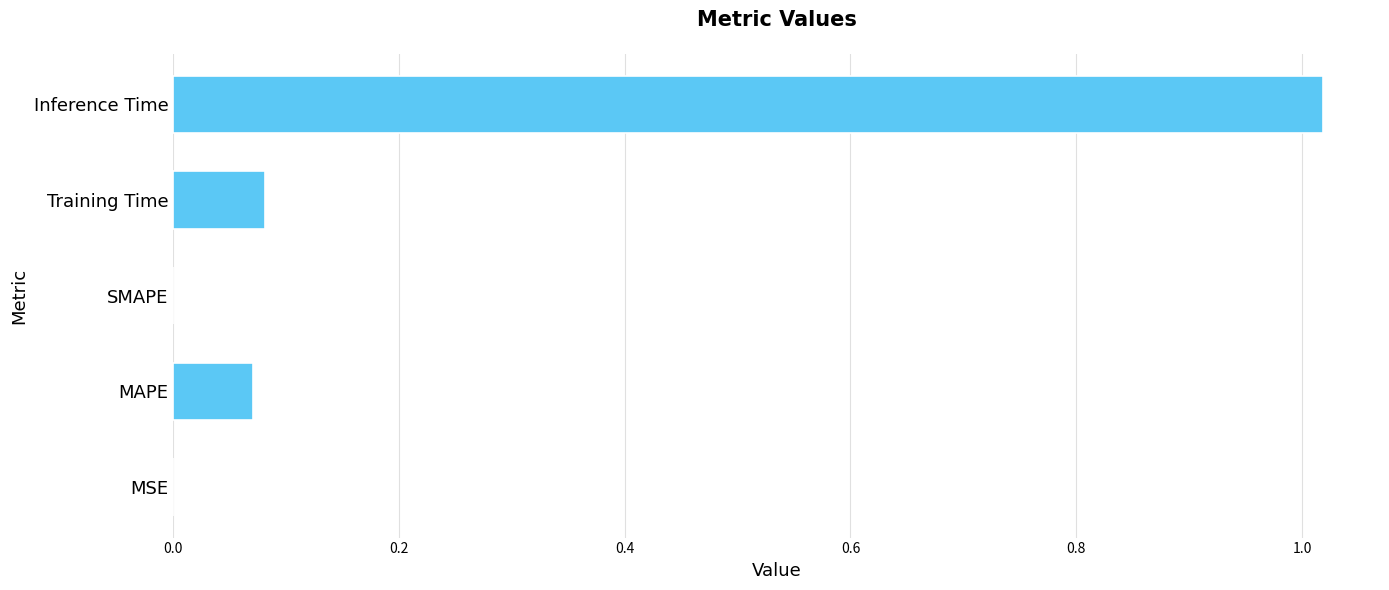

Between MAPE and SMAPE, which is larger?

MAPE